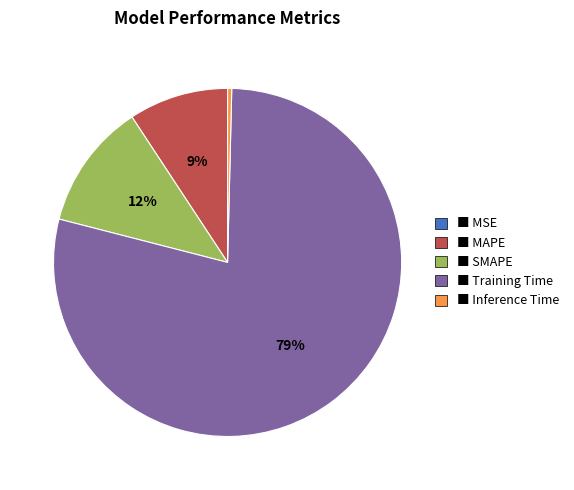

Which slice is the largest?

■ Training Time